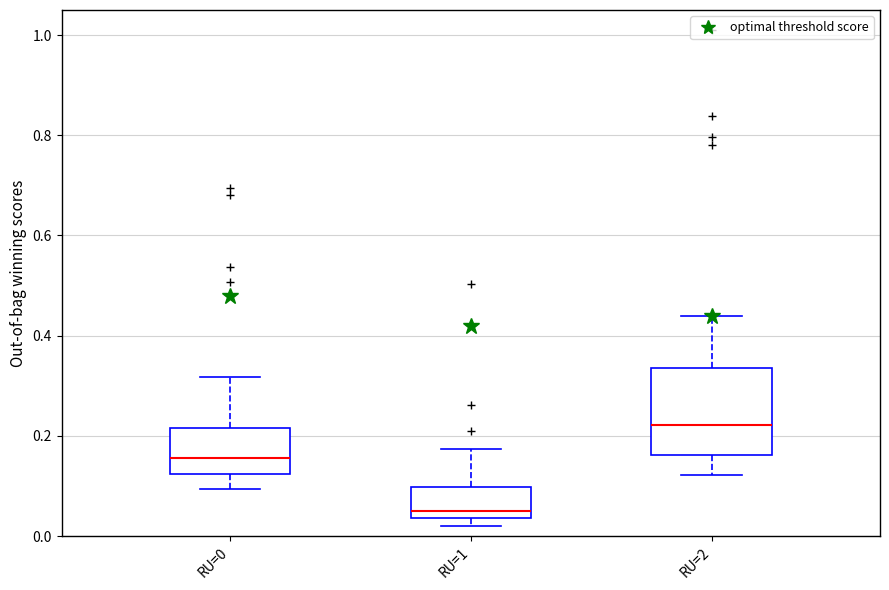

Comparing the boxes themselves (not the whiskers), which one is the tallest?

RU=2